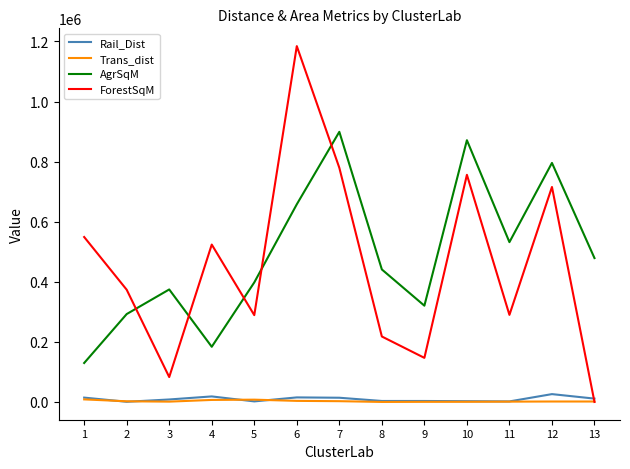

Is the value of ForestSqM at 8 greater than the value of Trans_dist at 3?

Yes